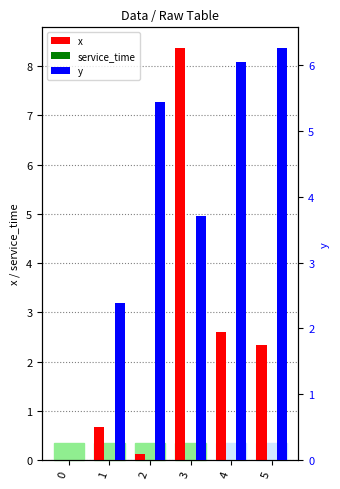

How many series are shown in this chart?

3